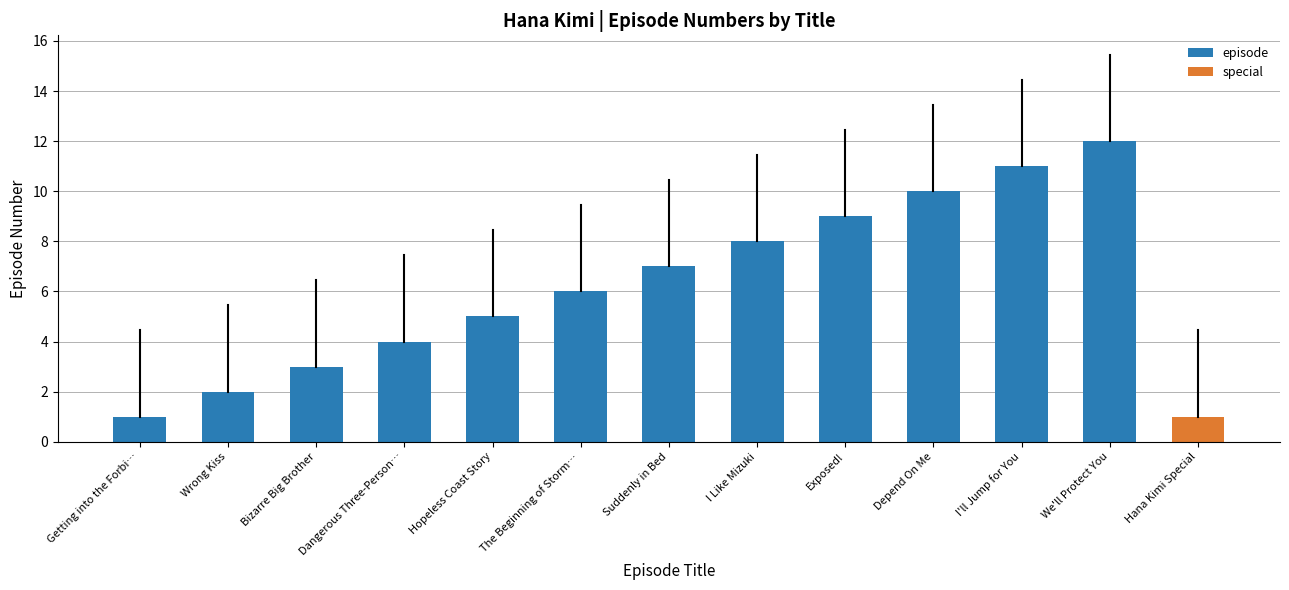

Which category has the lowest value in the episode series?

Getting into the Forbi…